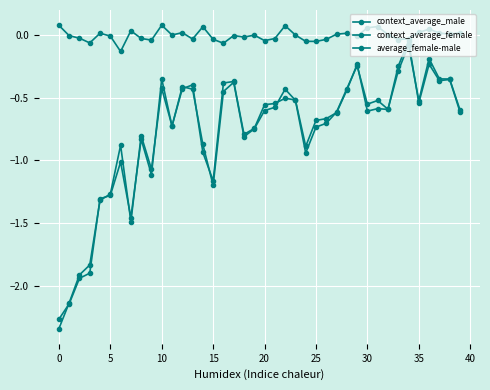

Is this an area chart (filled region under the line)?

No